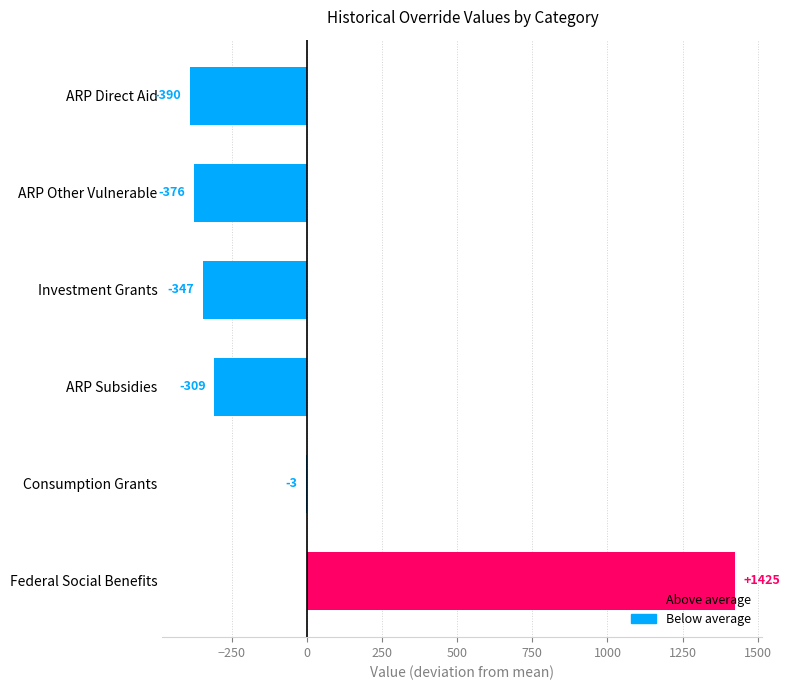

What is the maximum value shown in the chart?

1425.2